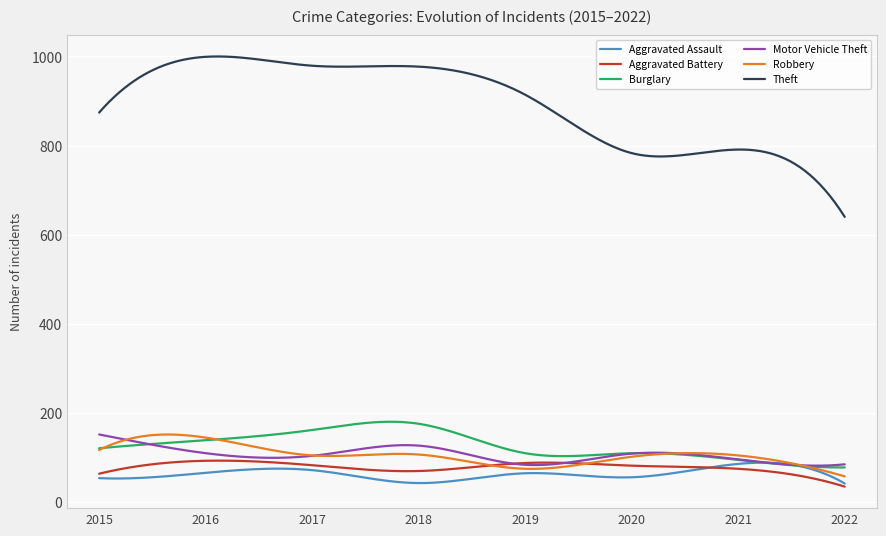

True or false: Robbery and Theft cross at least once.

False